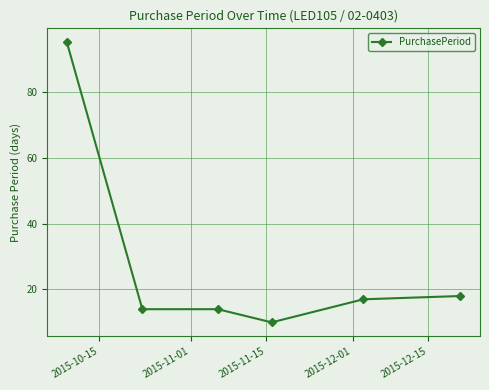

What is the average value?

28